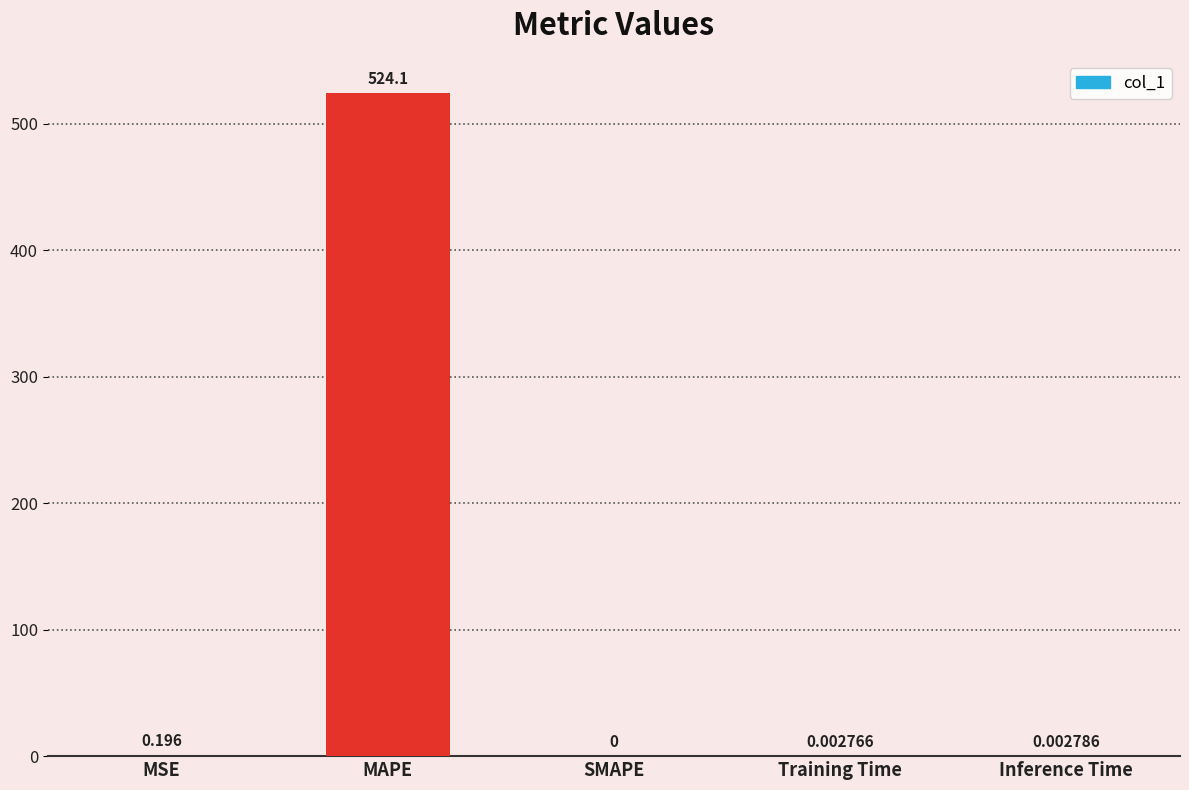

Where is the data nearest to the value 262?

MSE